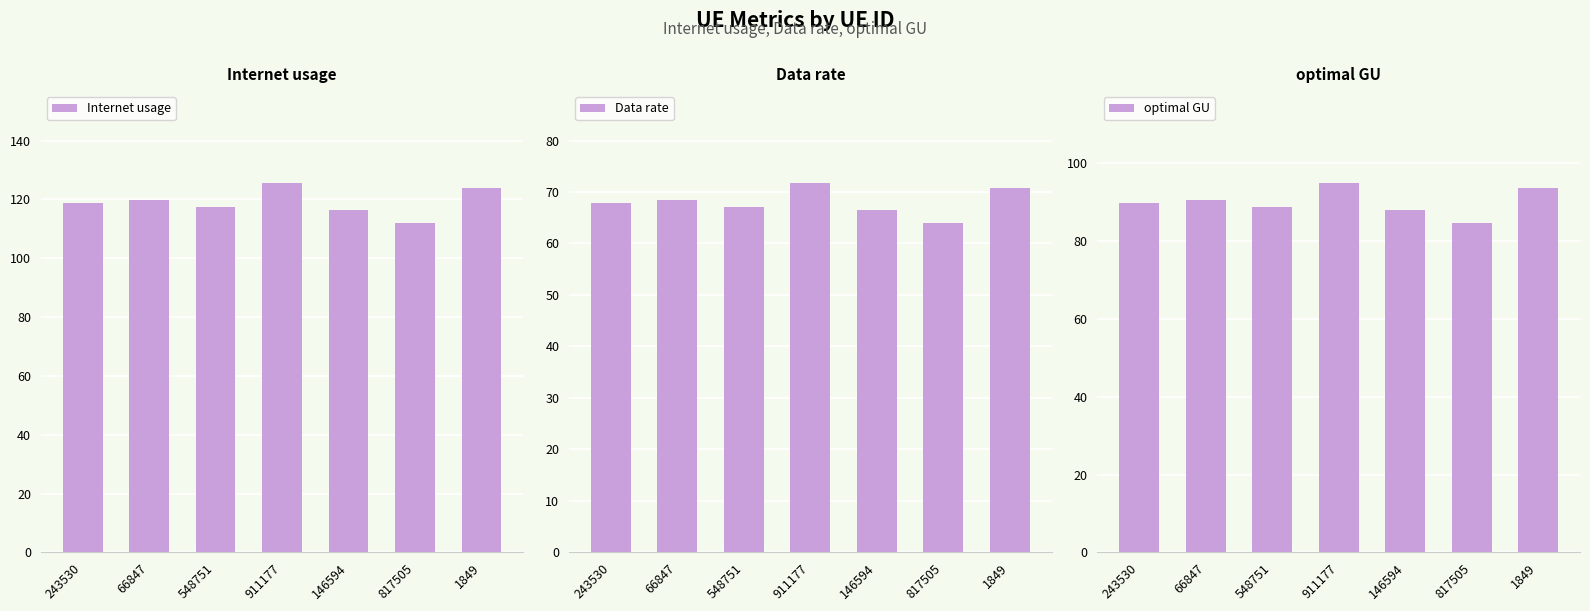

Is the value of Data rate at 146594 greater than the value of Internet usage at 1849?

No